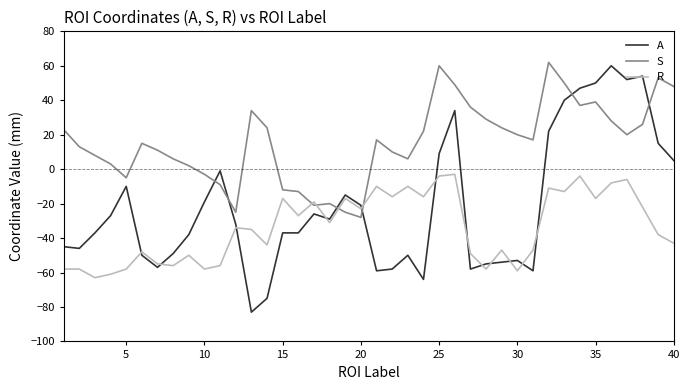

Rank the series by their maximum value, from lowest to highest.

R, A, S